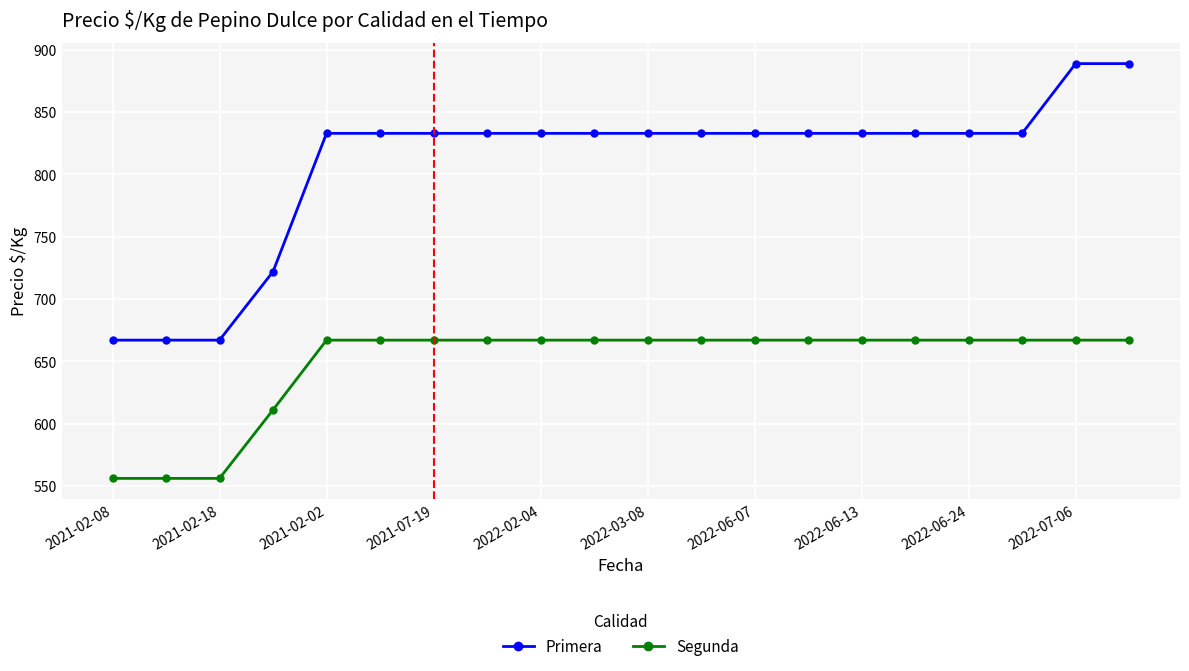

True or false: Segunda and Primera intersect in this chart.

False